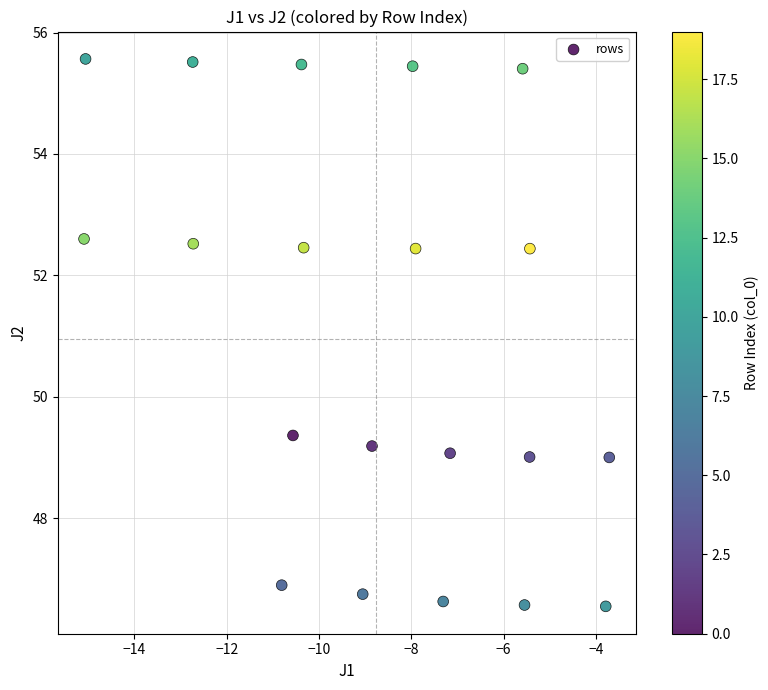

What is the range of X values (max minus min)?

11.4